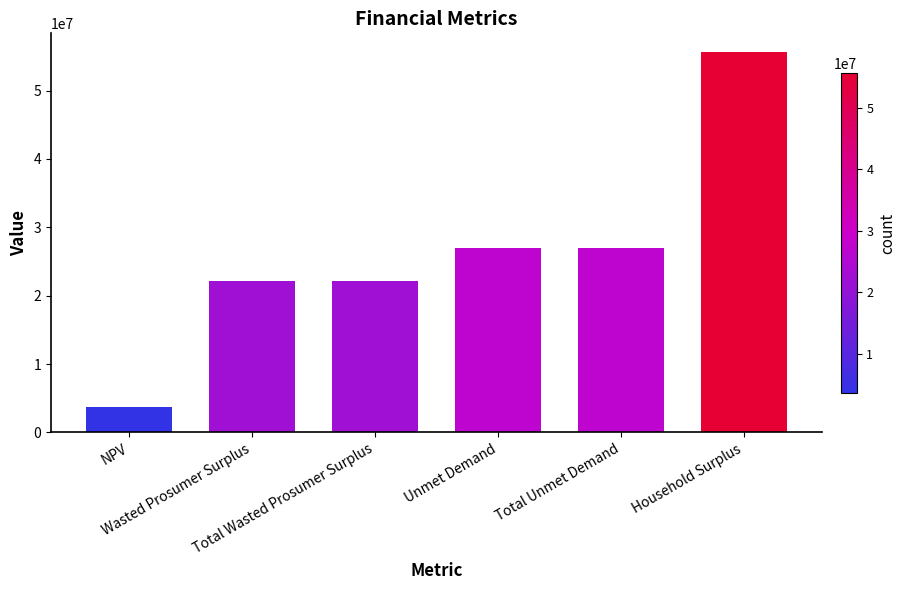

Reading left to right, transcribe all the data shown in this chart.

3660704.5	22079029.4	22079029.4	26995203.1	26995203.1	55581706.7